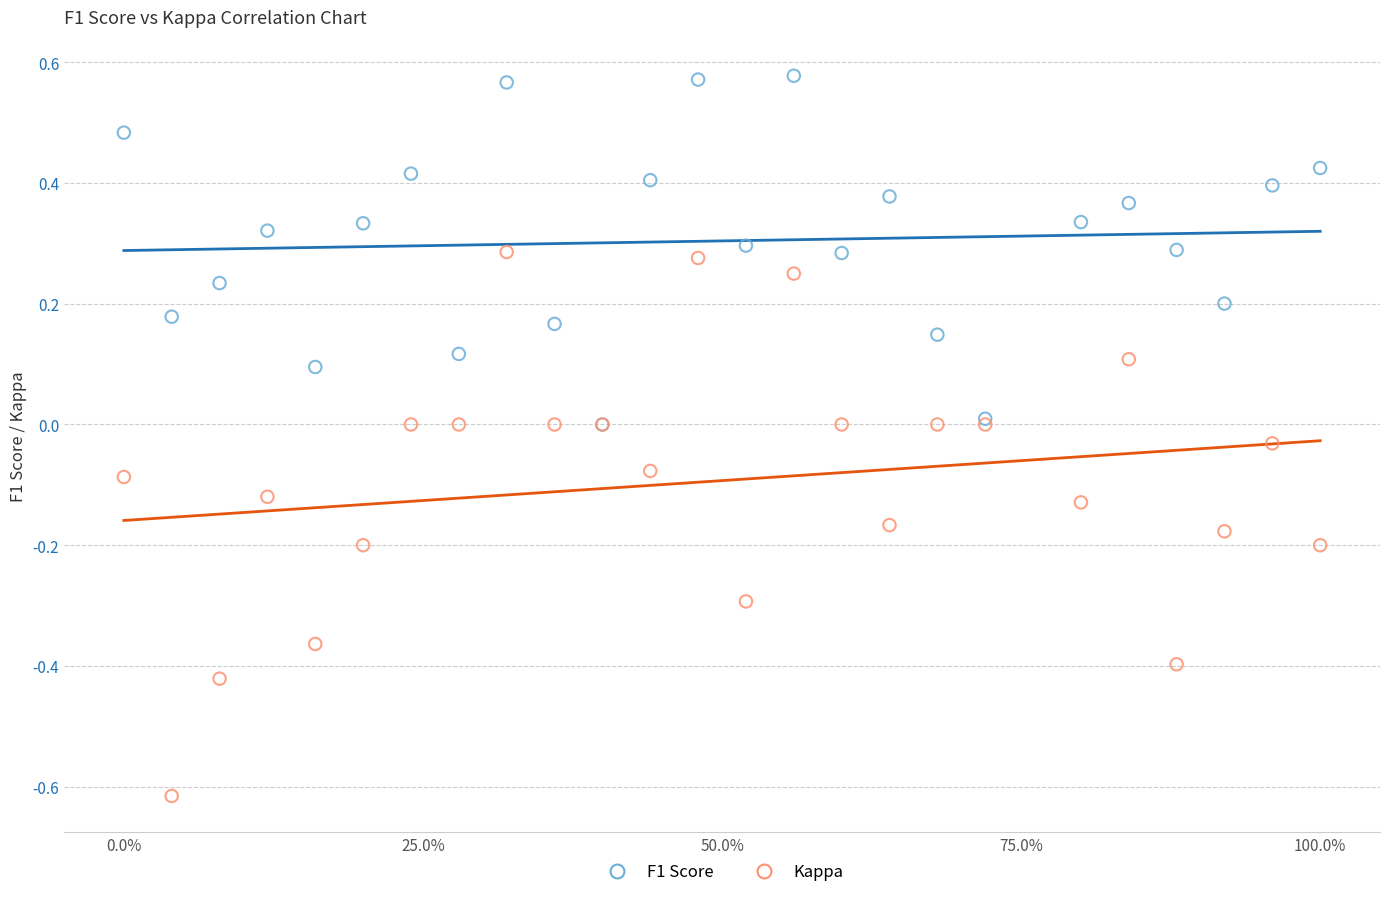

What are all the series names shown in the legend?

F1 Score, Kappa